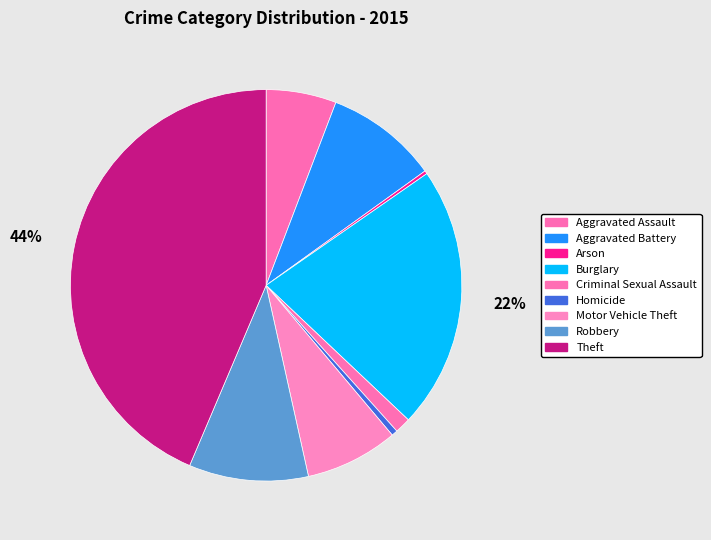

Rank the categories by value from lowest to highest.

Arson, Homicide, Criminal Sexual Assault, Aggravated Assault, Motor Vehicle Theft, Aggravated Battery, Robbery, Burglary, Theft